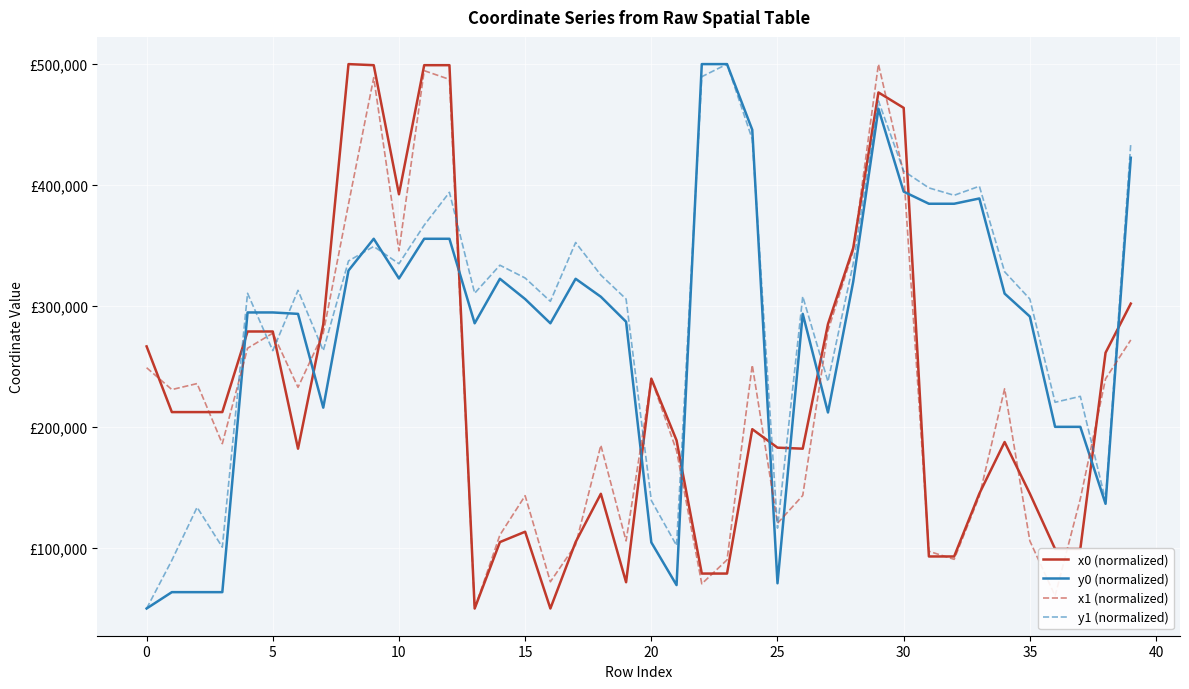

At how many categories does at least one series exceed 179770?

40